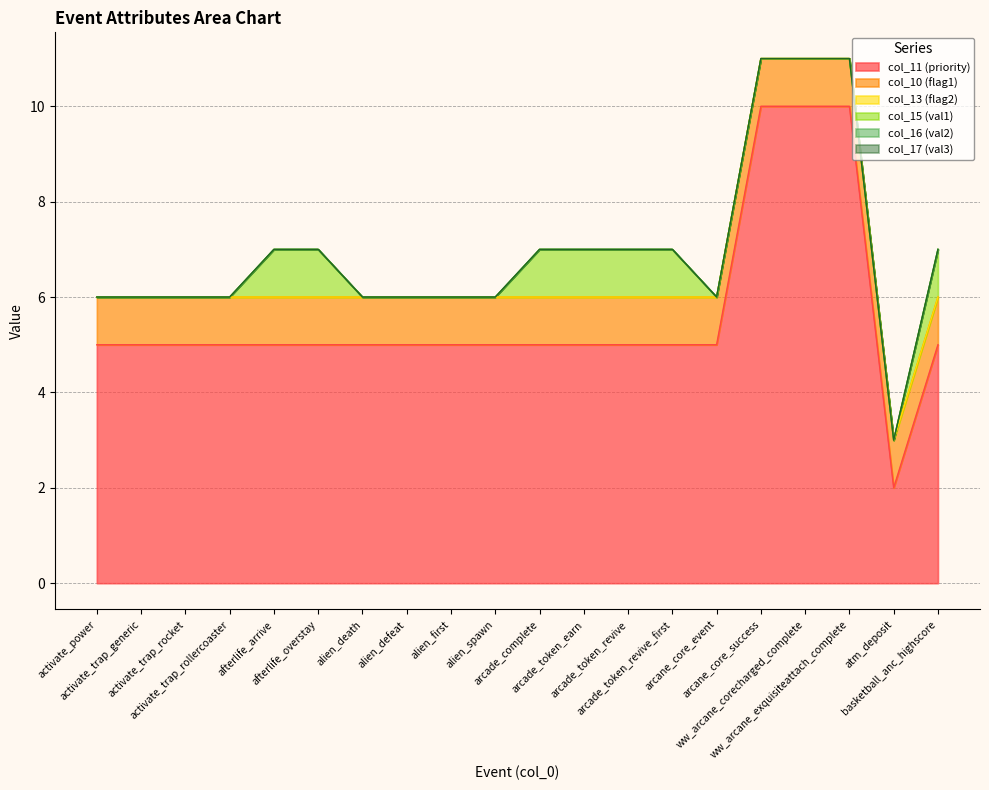

Which series has the largest total across all categories?

col_11 (priority)